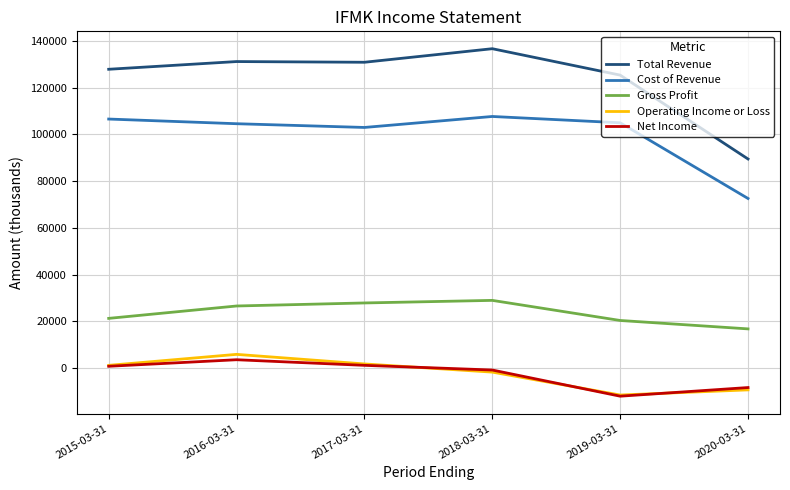

Is it true that Cost of Revenue equals 105000 at 2019-03-31?

True